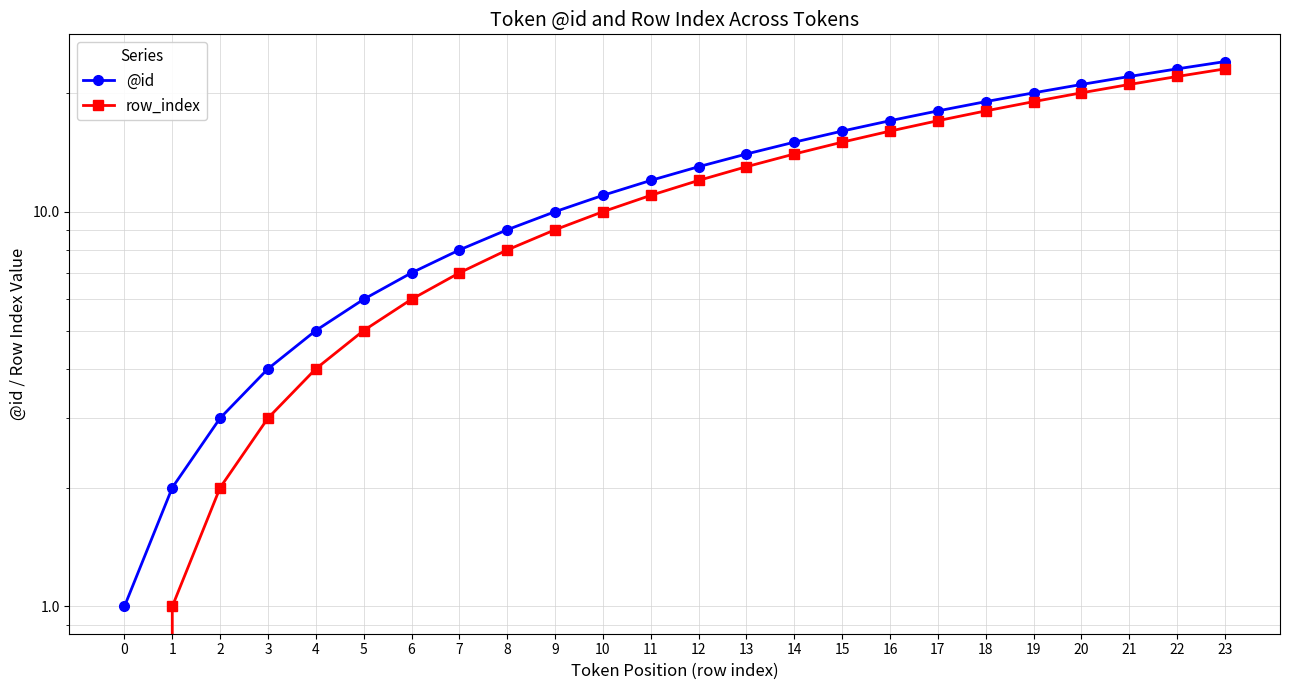

How many positive values does the row_index series have?

23